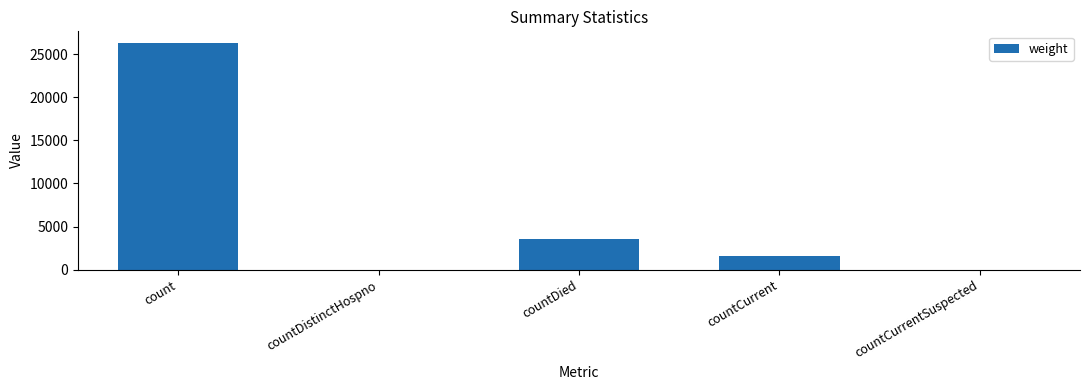

What is the change in value from count to countCurrentSuspected?

-26315